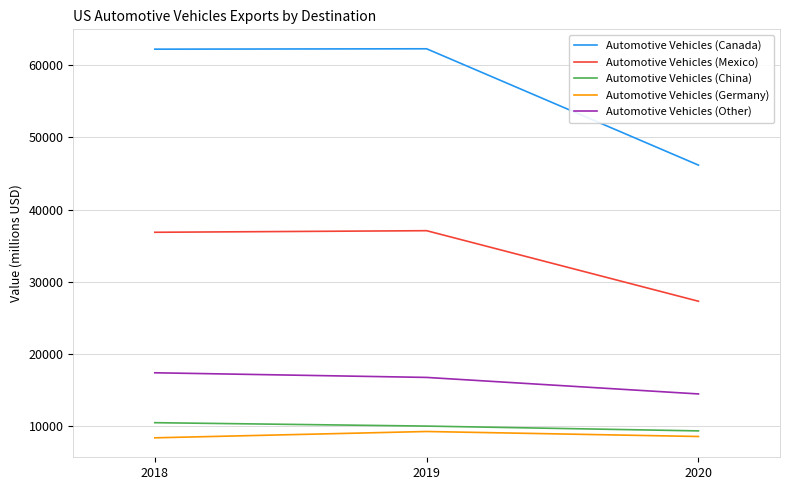

List the labels in order of Automotive Vehicles (Other) value, largest first.

2018, 2019, 2020